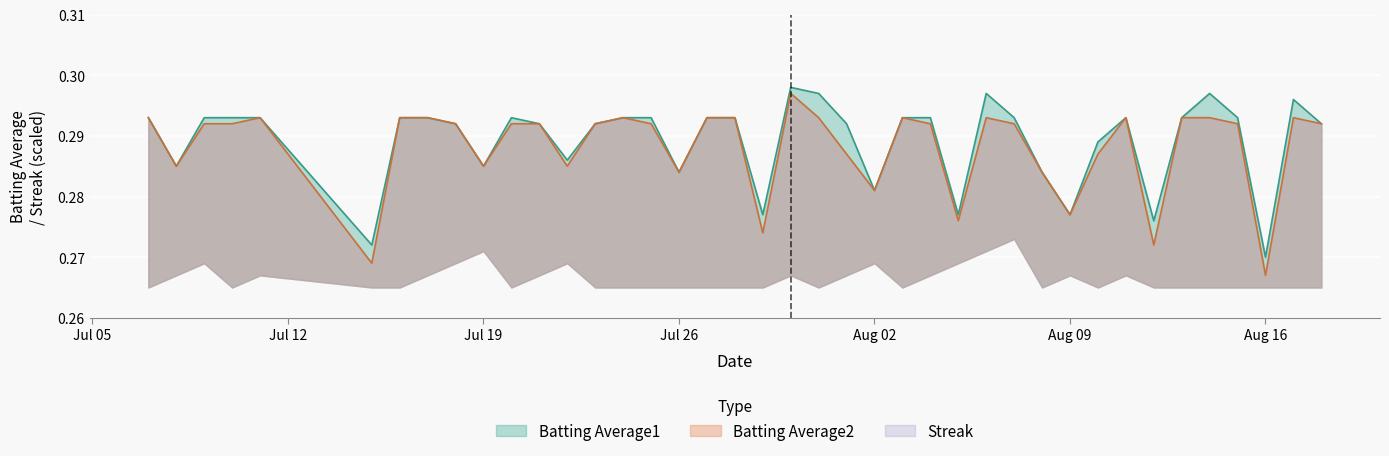

Which category has the highest value in the Batting Average2 series?

2010-07-30